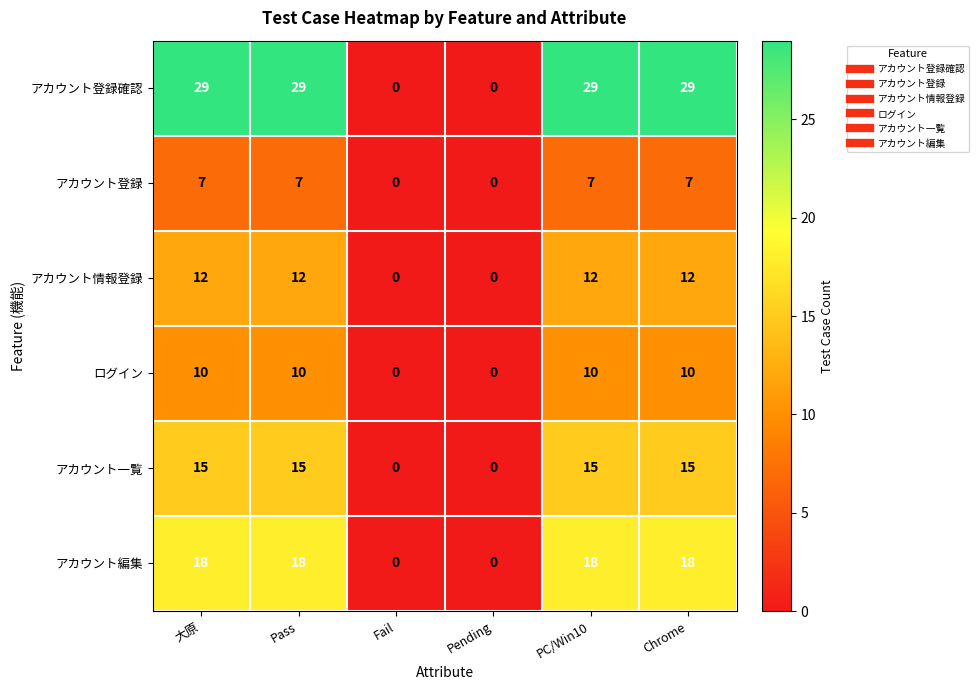

What is the sum of all ログイン values?

40